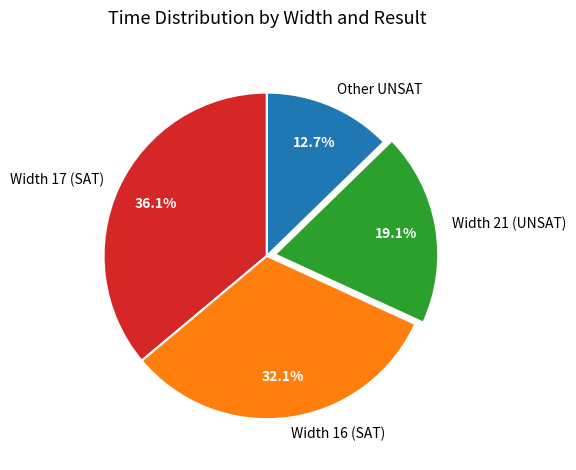

Count the number of slices in the pie.

4